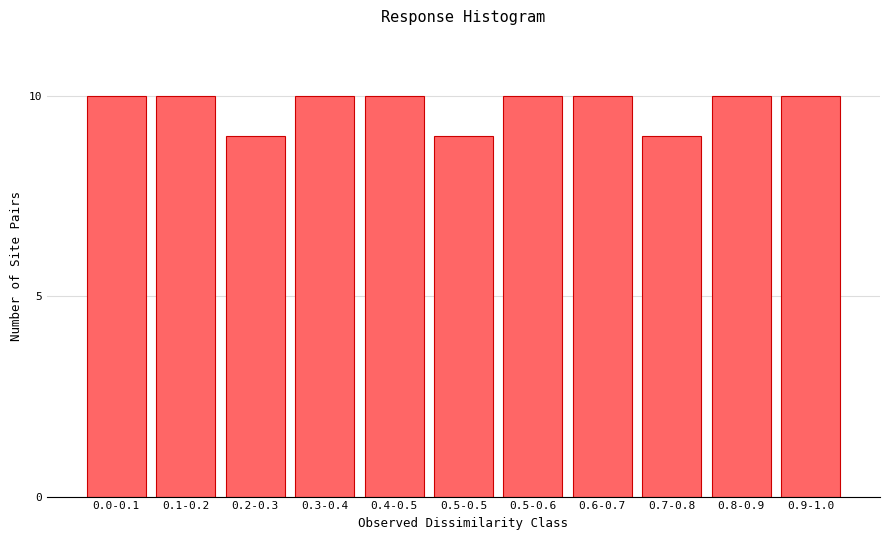

Reading left to right, extract all data points from this chart.

0.0-0.1=10	0.1-0.2=10	0.2-0.3=9	0.3-0.4=10	0.4-0.5=10	0.5-0.5=9	0.5-0.6=10	0.6-0.7=10	0.7-0.8=9	0.8-0.9=10	0.9-1.0=10